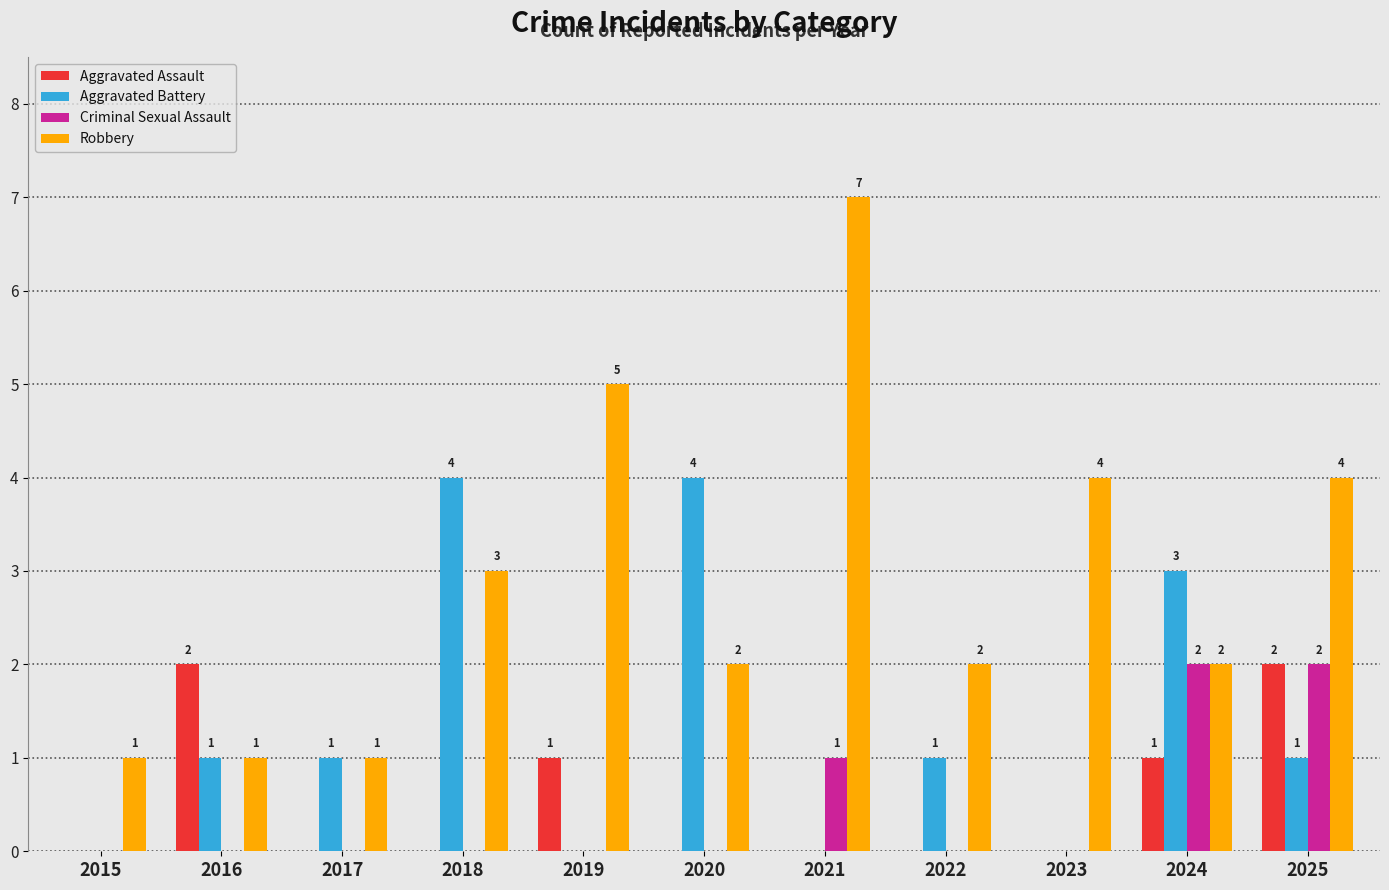

What is the sum of all Robbery values?

32